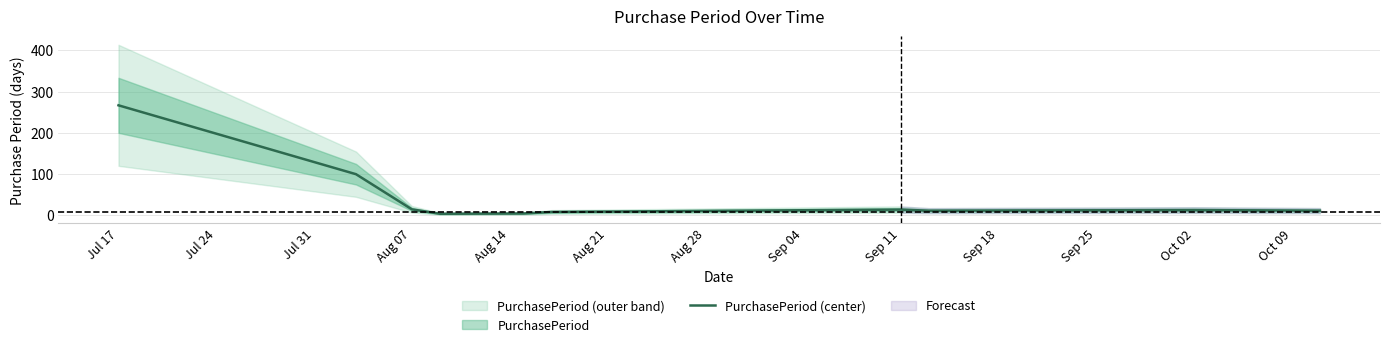

The PurchasePeriod (center) series shows 13.9 at Sep 11. True or false?

True